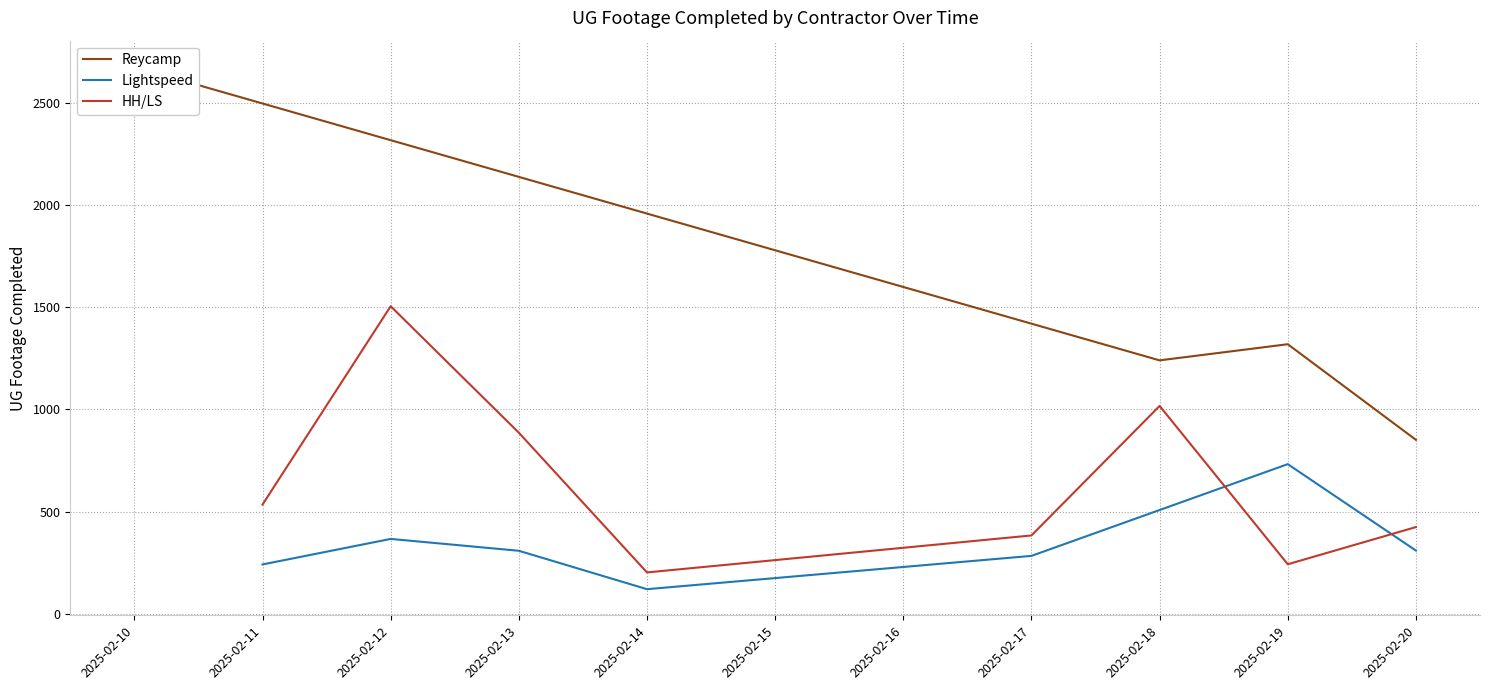

Where is Lightspeed nearest to the value 426?

2025-02-12